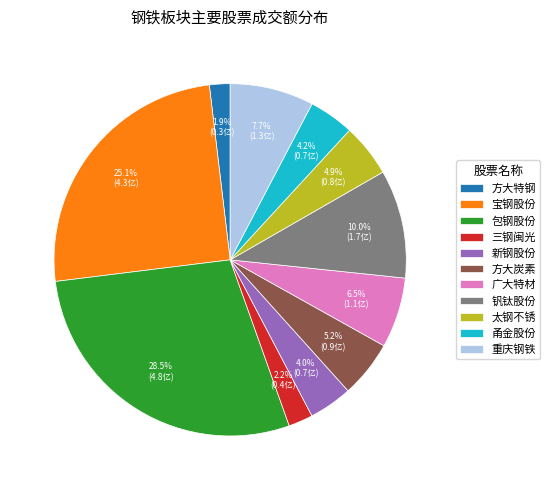

To the nearest percent, what is the difference between the largest and smallest slice percentages?

27%